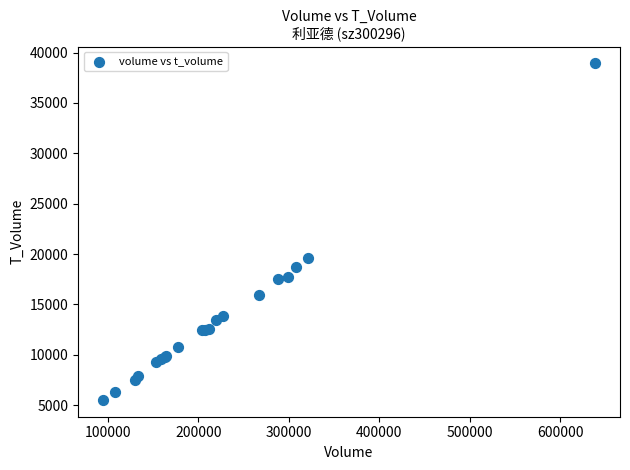

What Y value in the scatter plot is closest to 22225?

19573